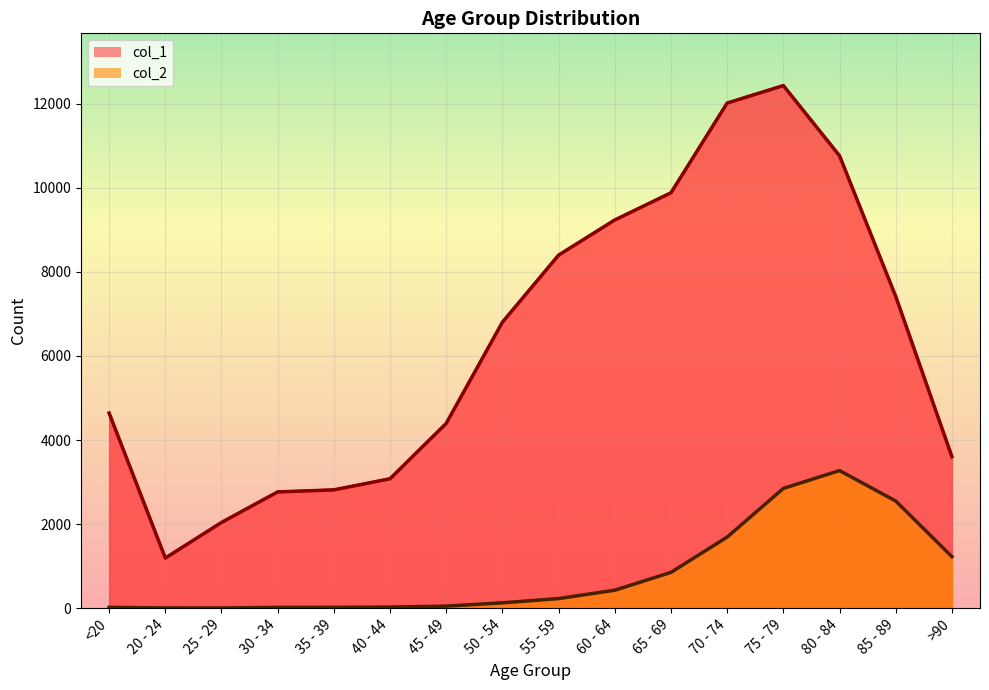

What is the difference between the second highest and second lowest values in the col_2 series?

2844